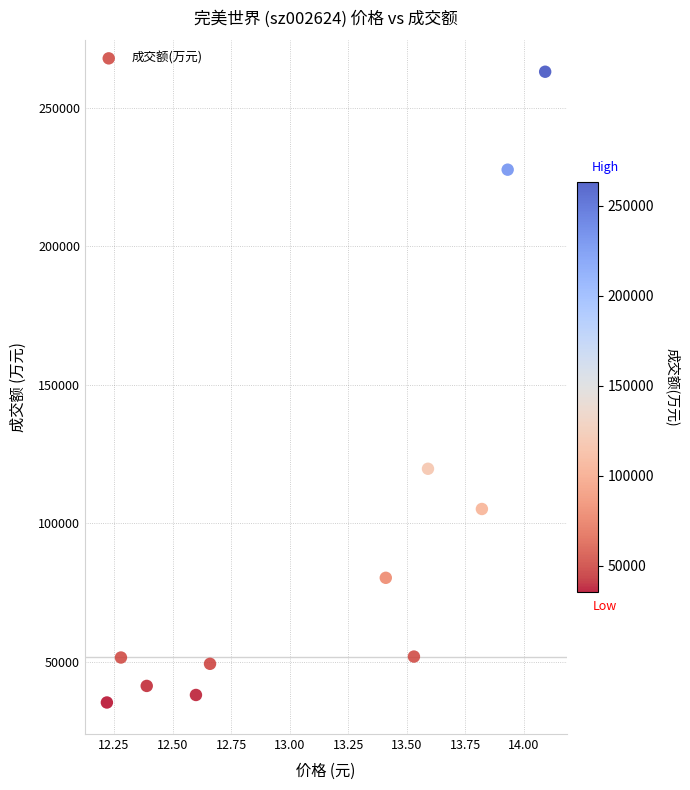

What Y value in the scatter plot is closest to 149168?

119677